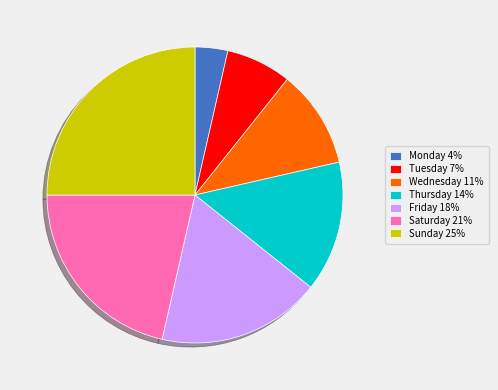

Rank the categories by value from highest to lowest.

Sunday, Saturday, Friday, Thursday, Wednesday, Tuesday, Monday